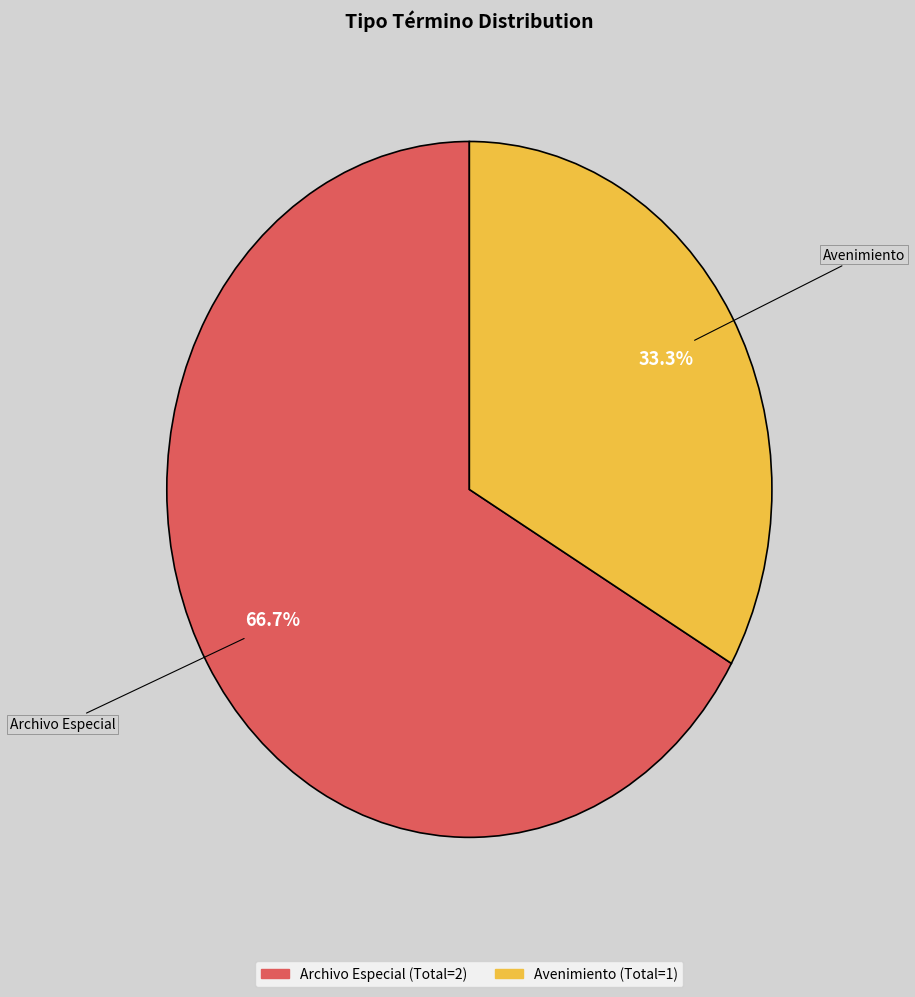

True or false: Archivo Especial accounts for 81% of the total.

False